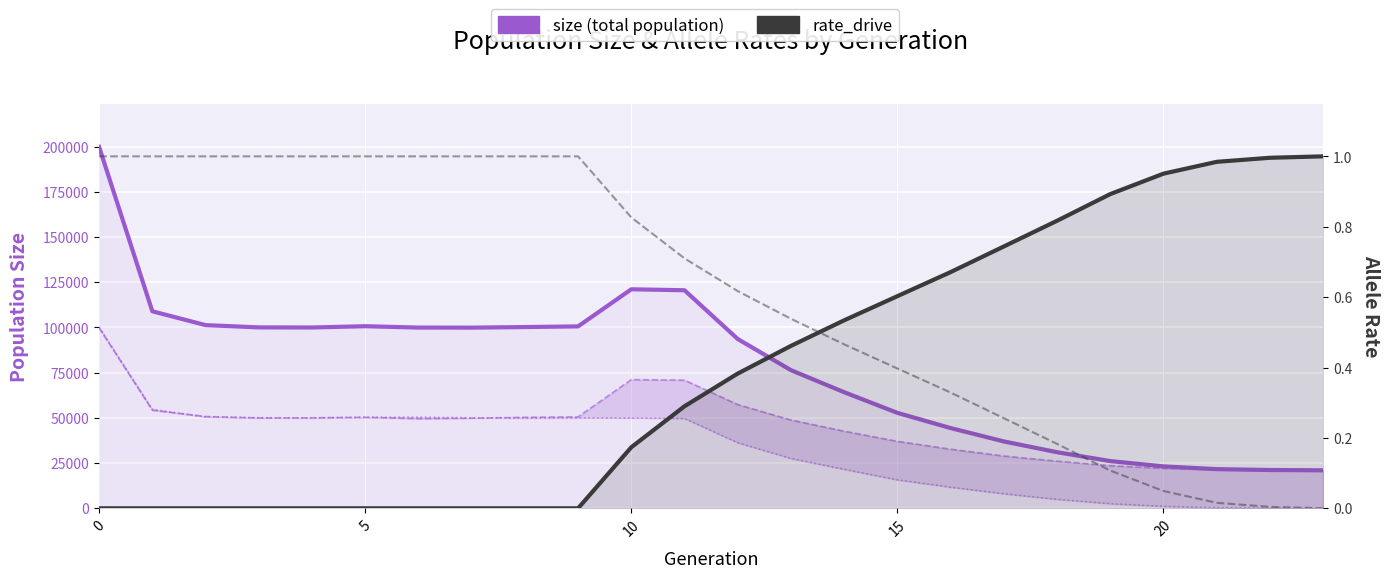

Which has a higher value, 18 or 17?

17